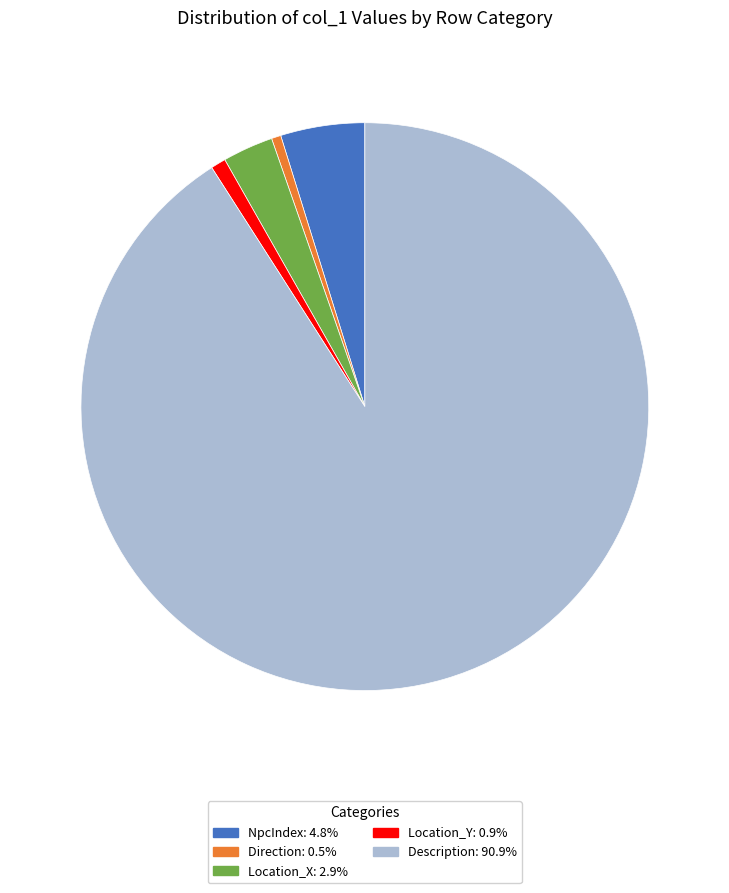

Is there a majority slice in this chart?

Yes